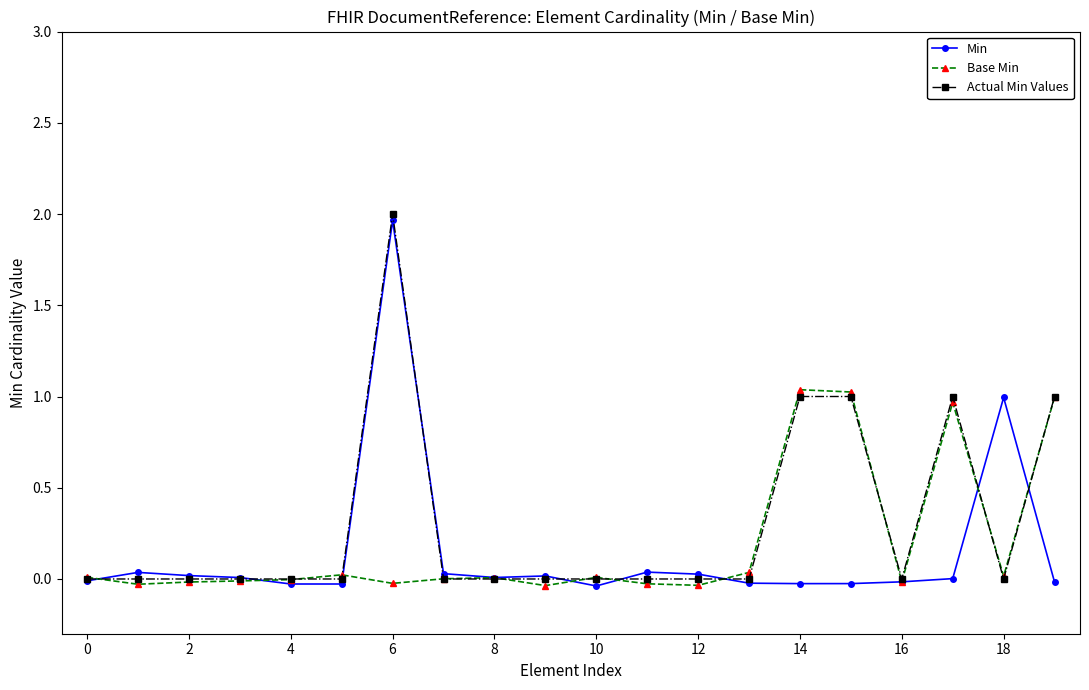

True or false: Actual Min Values has more than 1 points higher than both neighbors.

True